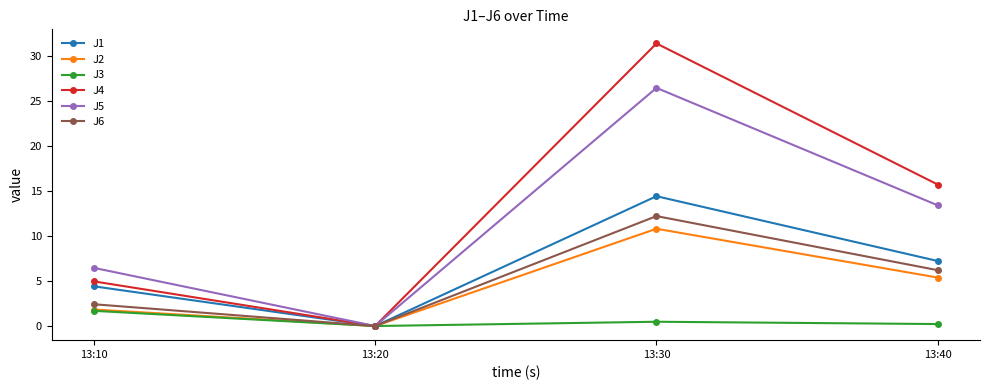

Is this an area chart (filled region under the line)?

No